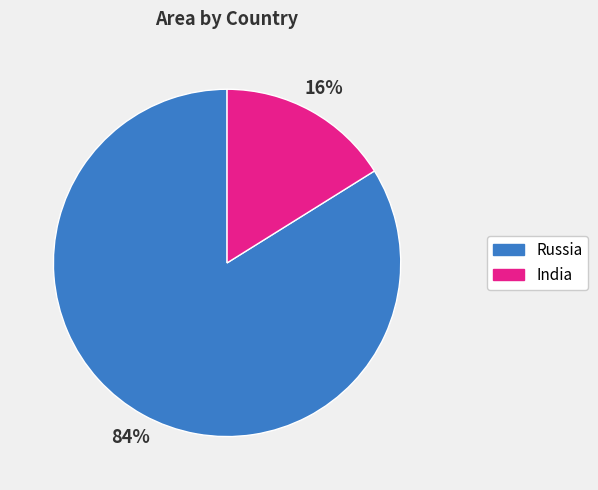

To the nearest percent, what percentage of the pie is Russia?

84%